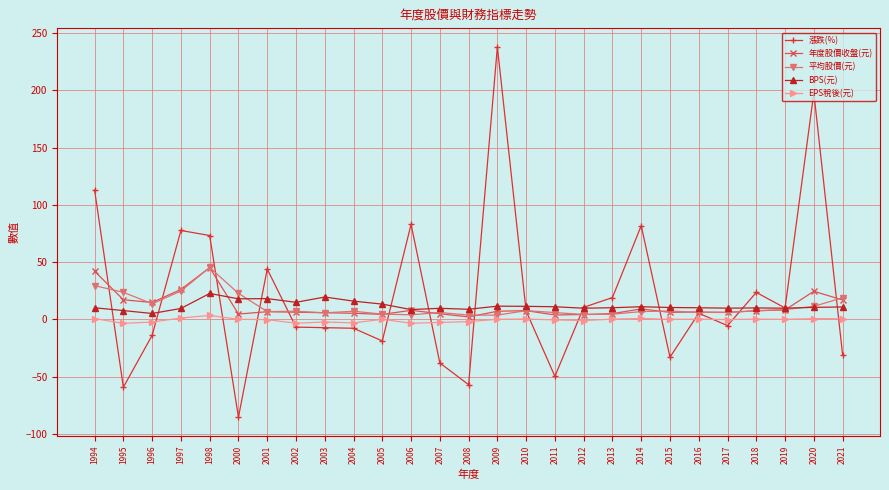

Is this an area chart (filled region under the line)?

No